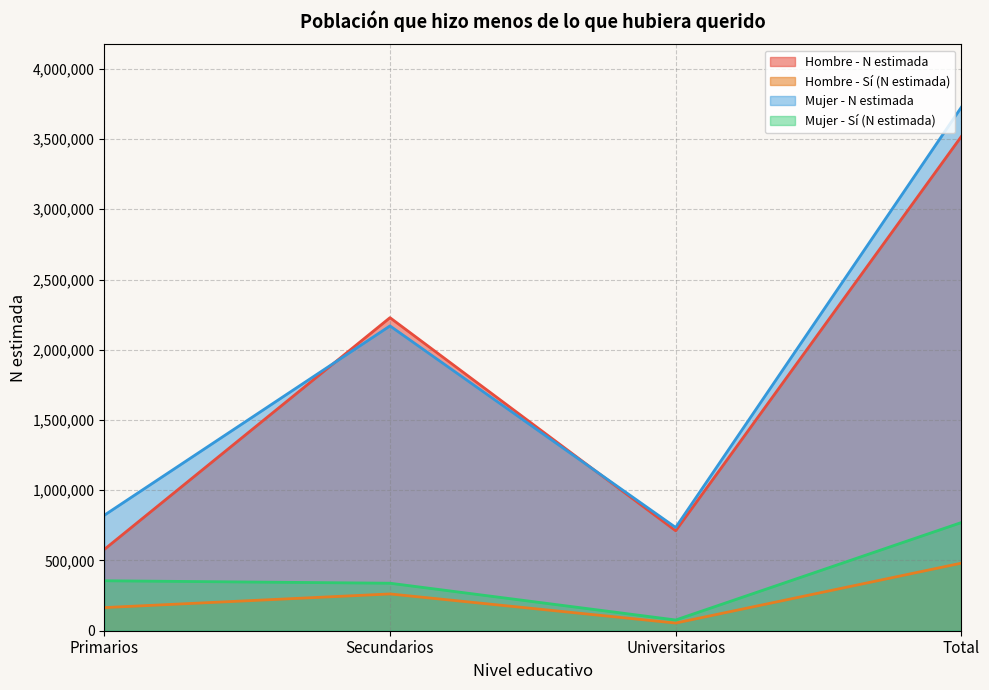

The Hombre - Sí (N estimada) series shows 54594 at Universitarios. True or false?

True